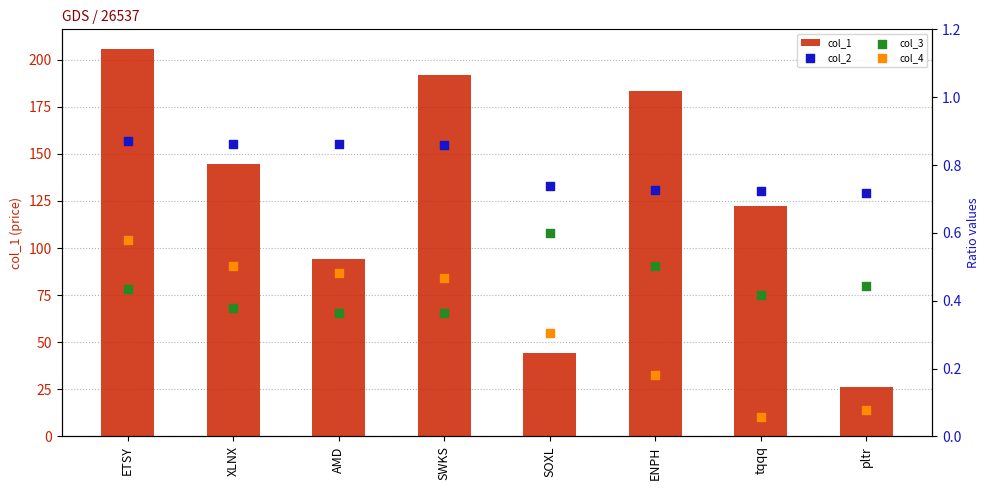

What are all the series names shown in the legend?

col_1, col_2, col_3, col_4